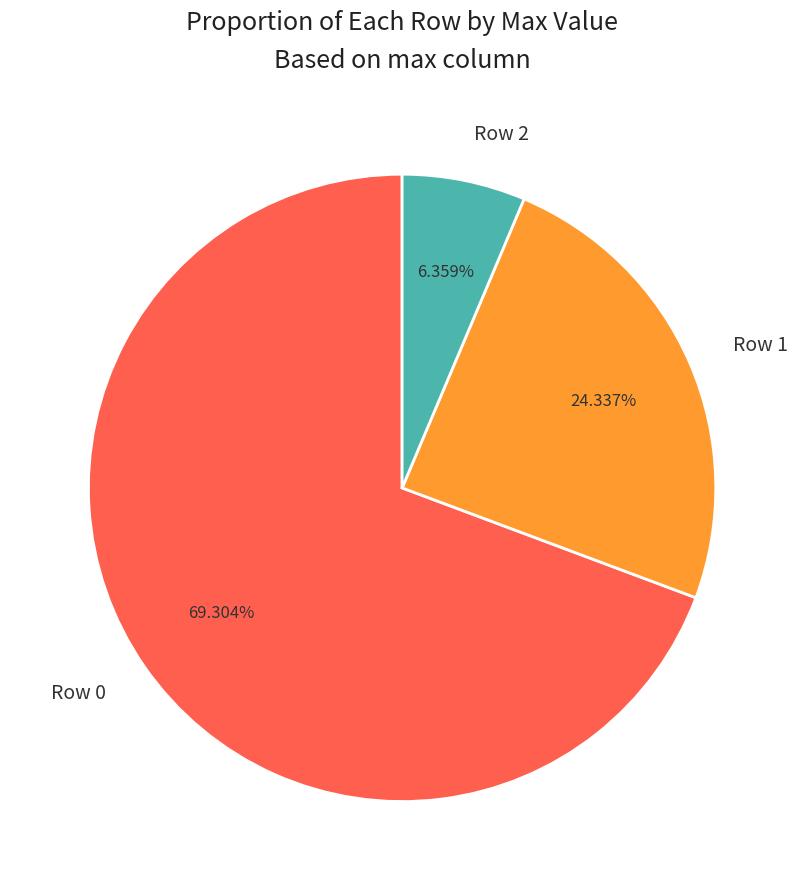

Is the sum of Row 0 and Row 1 greater than half?

Yes